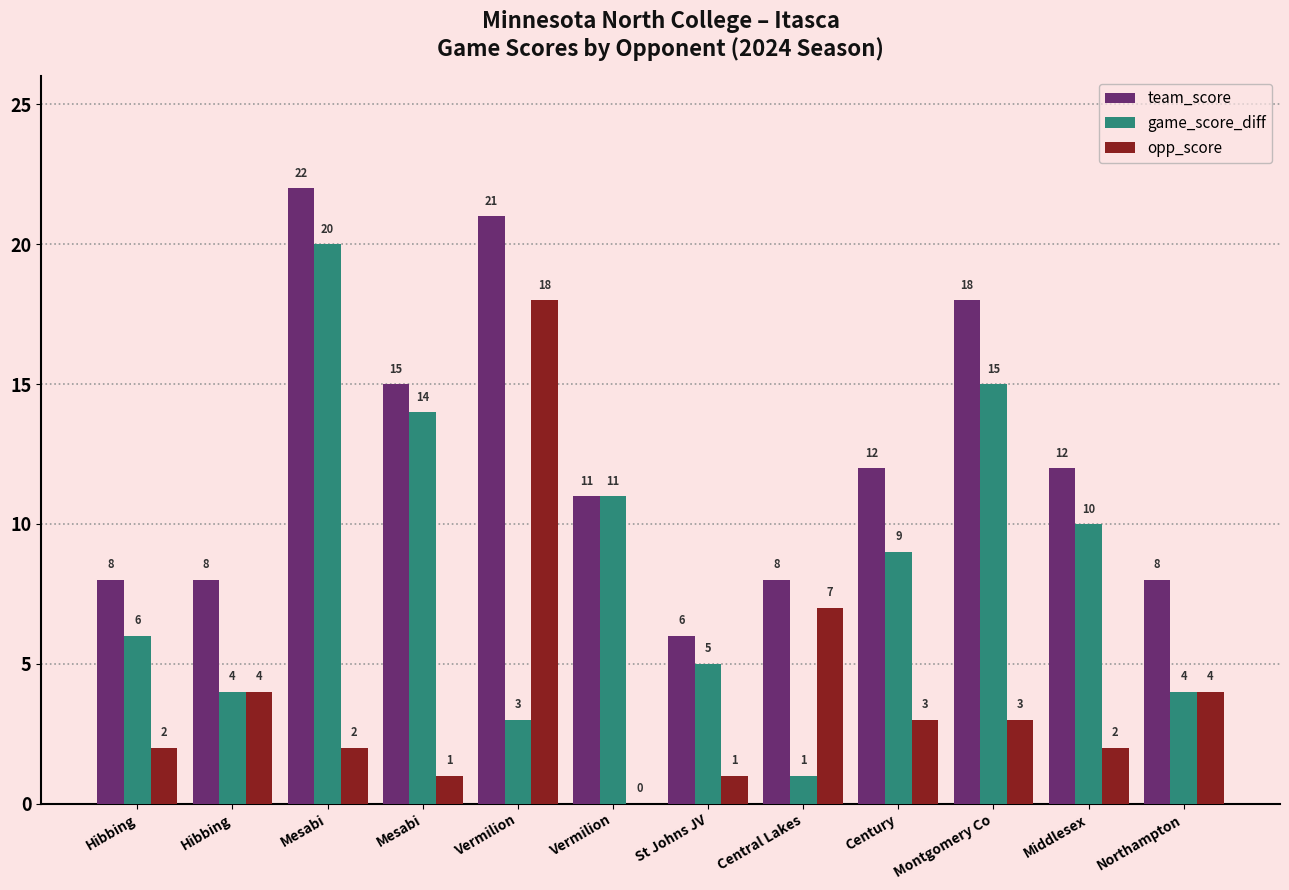

What are all the series names shown in the legend?

team_score, game_score_diff, opp_score